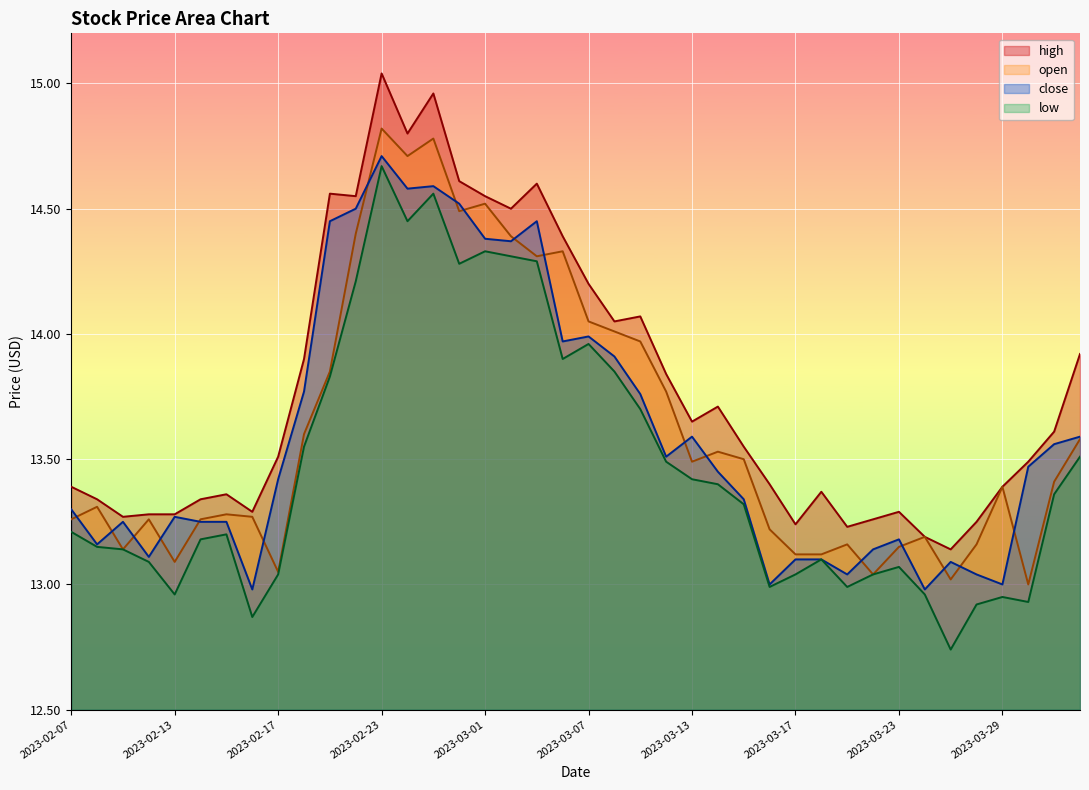

What is the difference between the second highest and second lowest values in the open series?

1.8